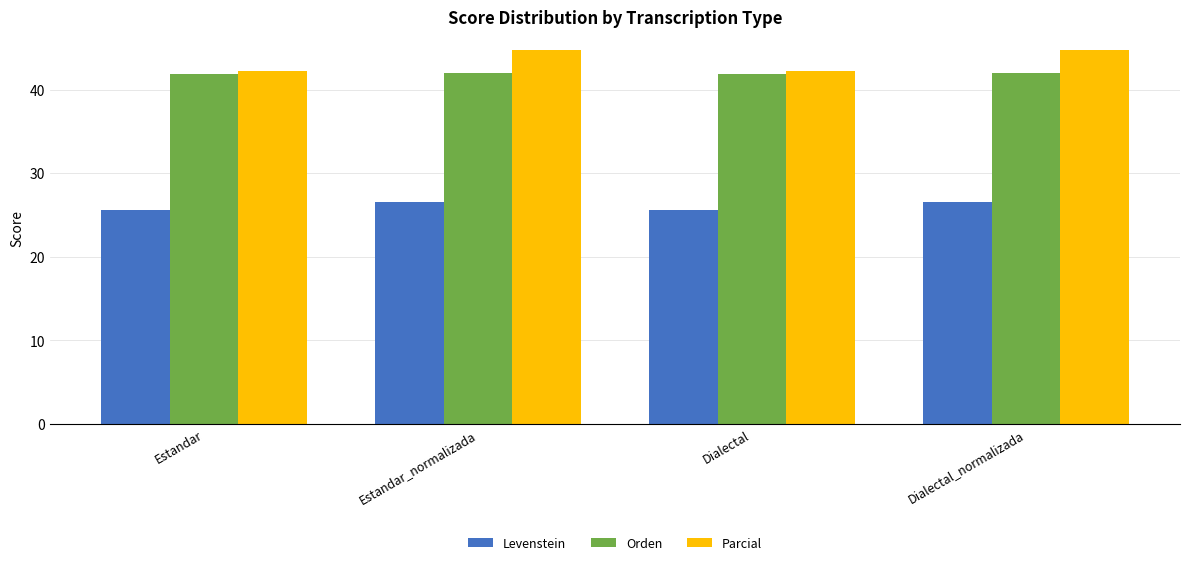

Rank the series by their maximum value, from highest to lowest.

Parcial, Orden, Levenstein